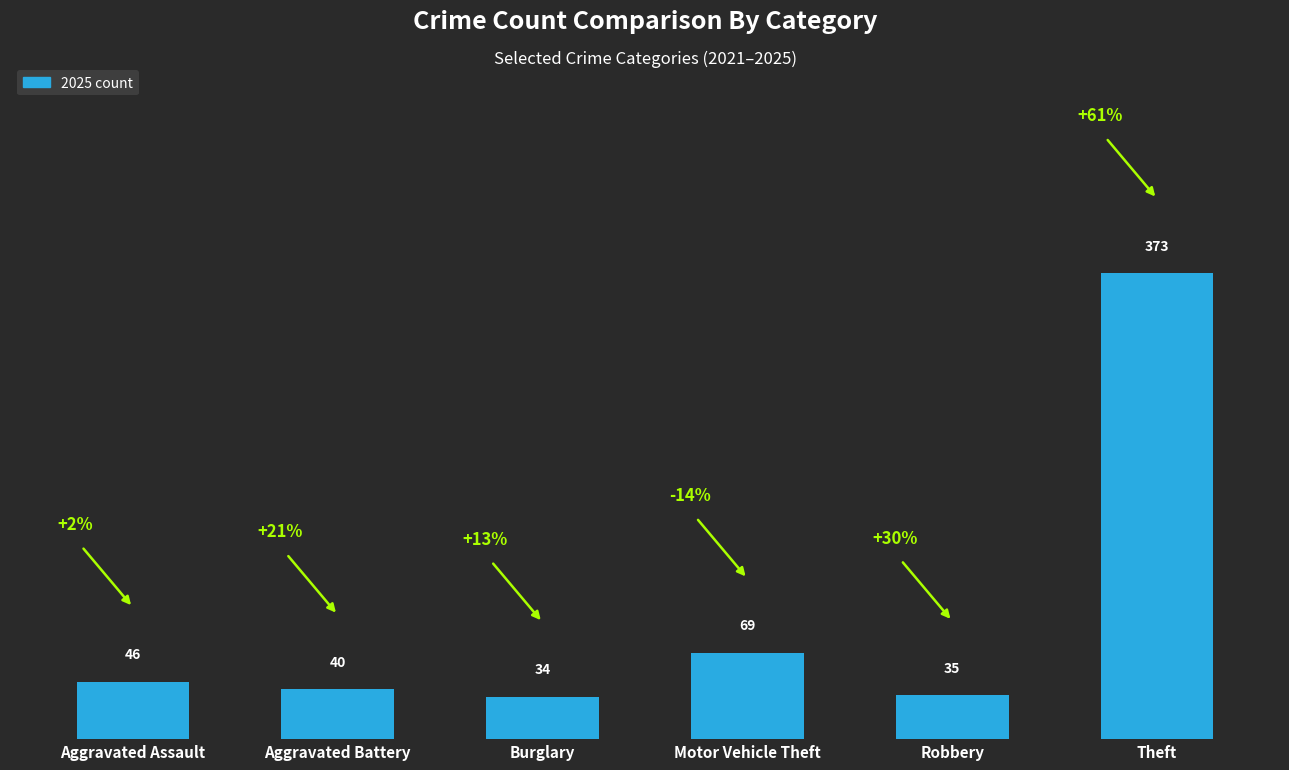

What is the label of the 1st bar from the left?

Aggravated Assault